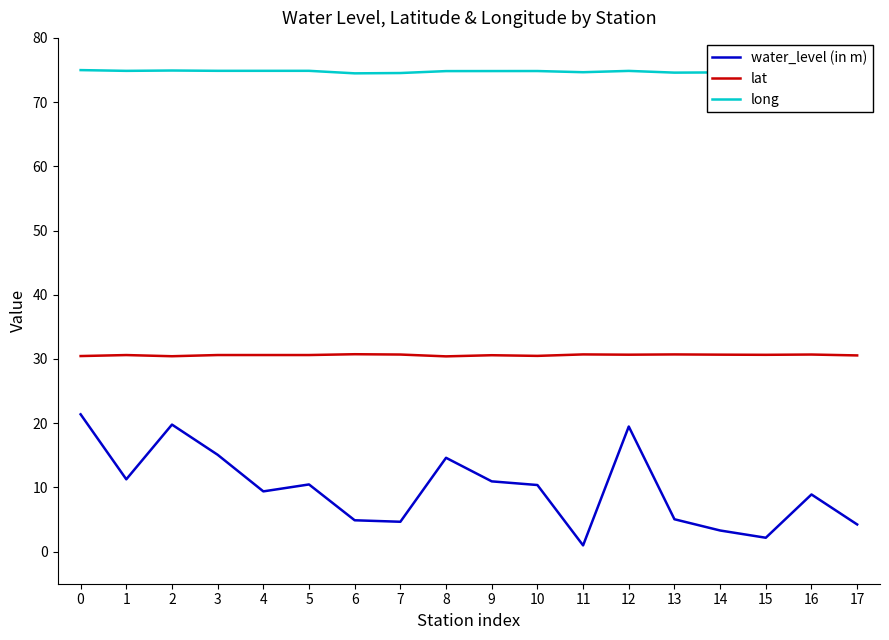

True or false: long has more than 1 interior local peaks.

True